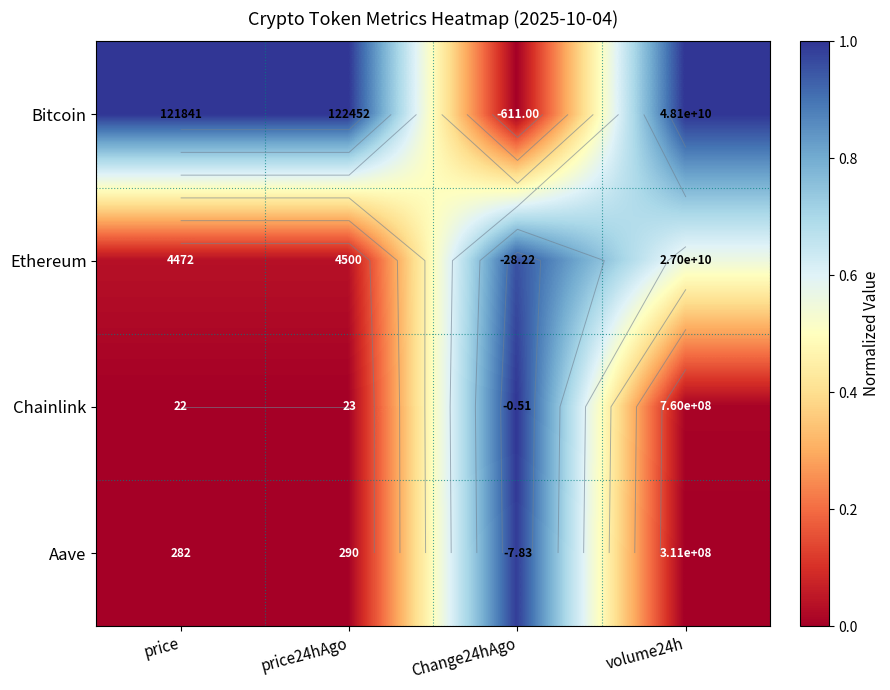

At volume24h, list the series in order from smallest to largest.

Aave, Chainlink, Ethereum, Bitcoin